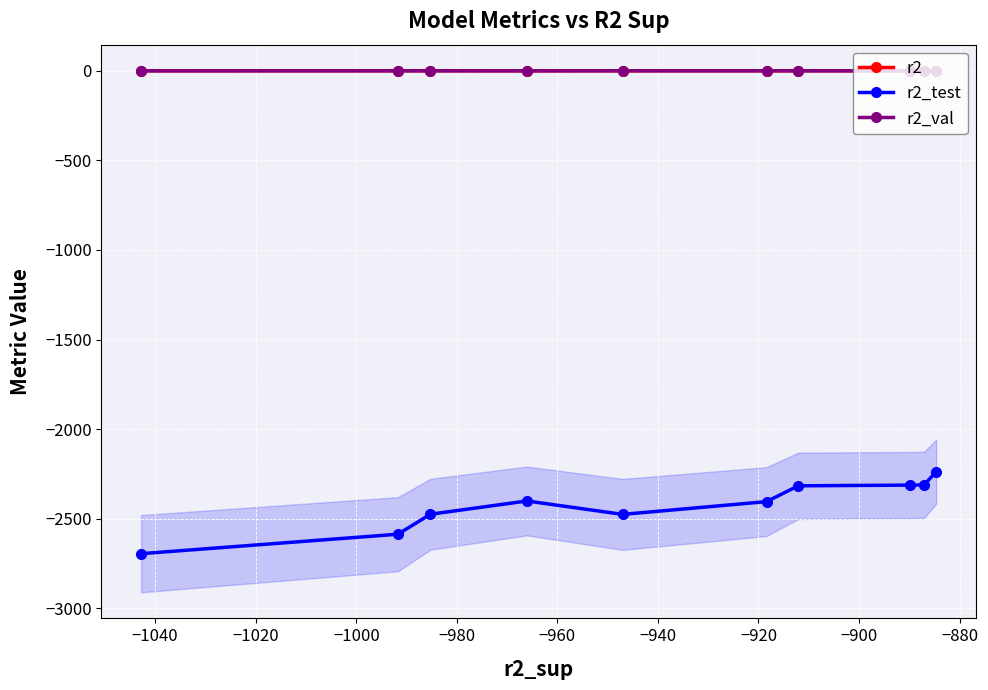

True or false: r2_test and r2_val intersect in this chart.

False